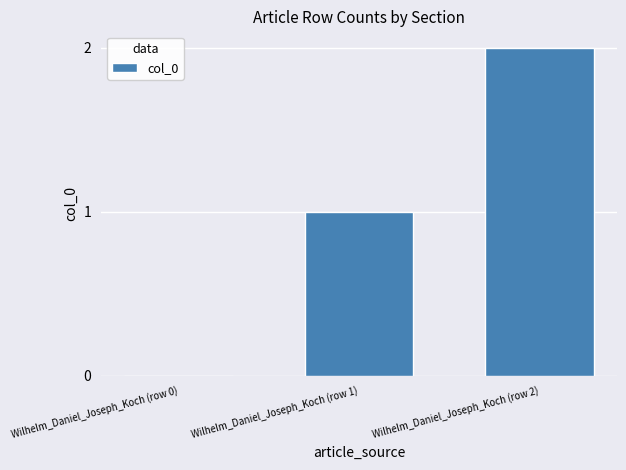

Which category has the highest value across all series?

Wilhelm_Daniel_Joseph_Koch (row 2)